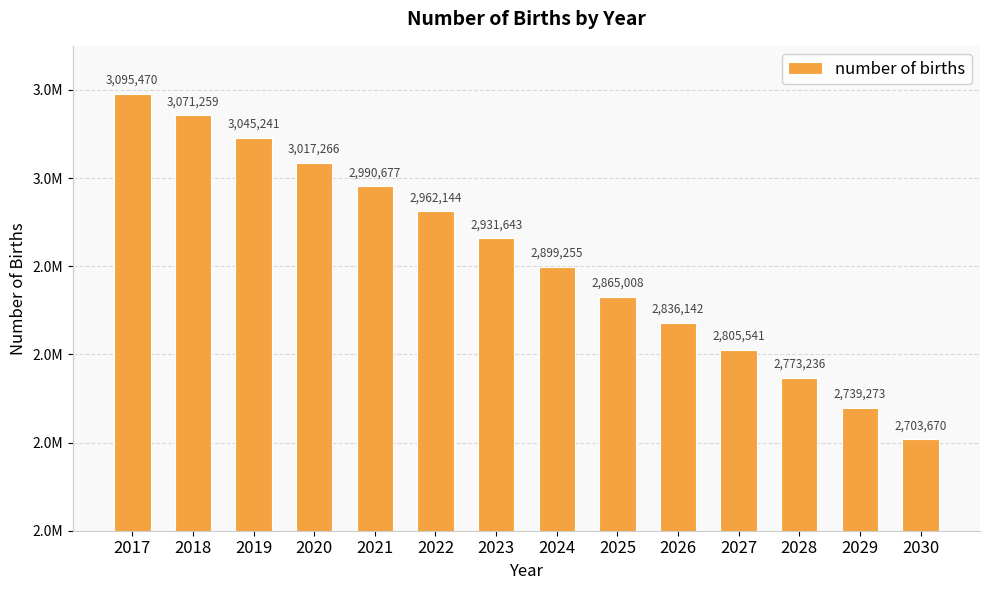

Does the chart contain any negative values?

No